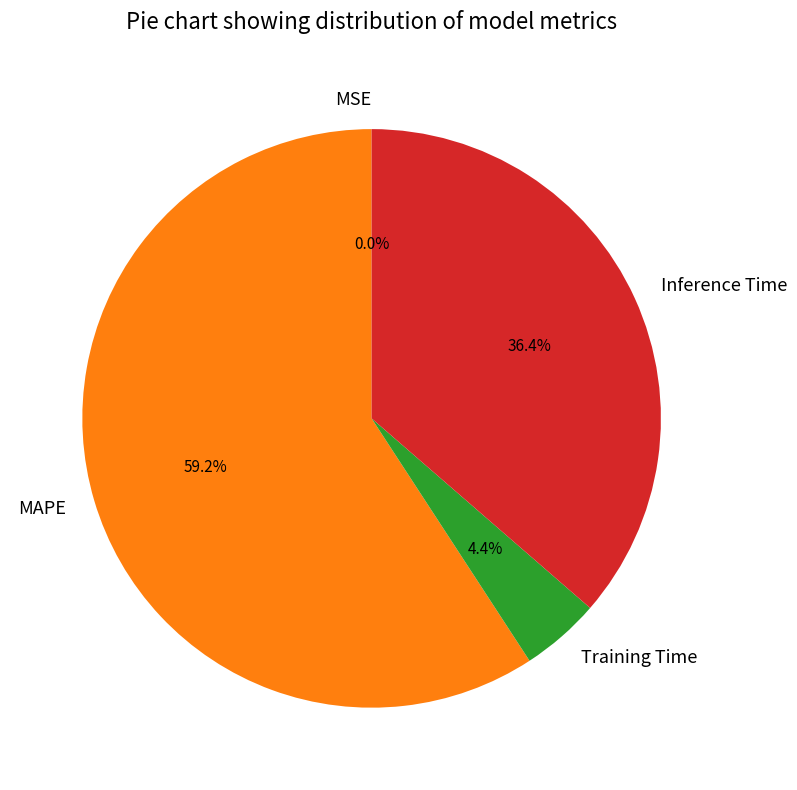

Is it true that Training Time is 4% of the pie?

True